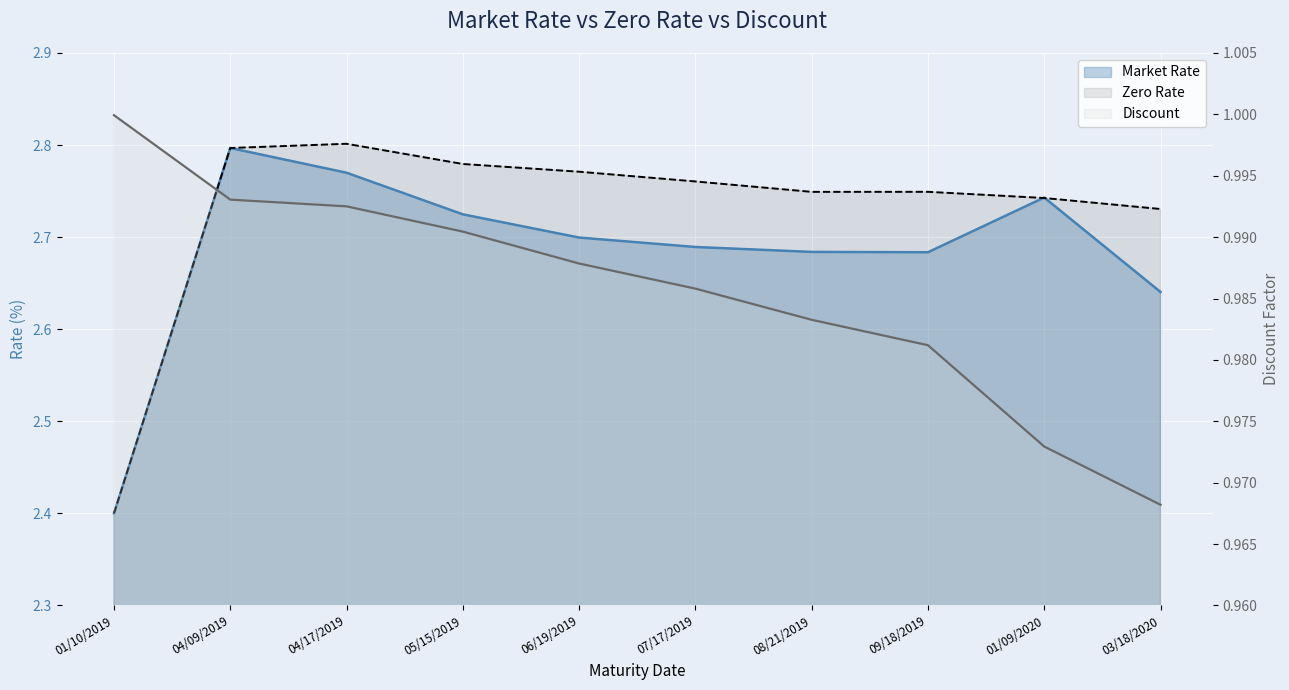

Reading left to right, transcribe all the data shown in this chart.

Market Rate: 2.4	2.8	2.8	2.7	2.7	2.7	2.7	2.7	2.7	2.6
Zero Rate: 2.4	2.8	2.8	2.8	2.8	2.8	2.7	2.7	2.7	2.7
Discount: 1.0	1.0	1.0	1.0	1.0	1.0	1.0	1.0	1.0	1.0